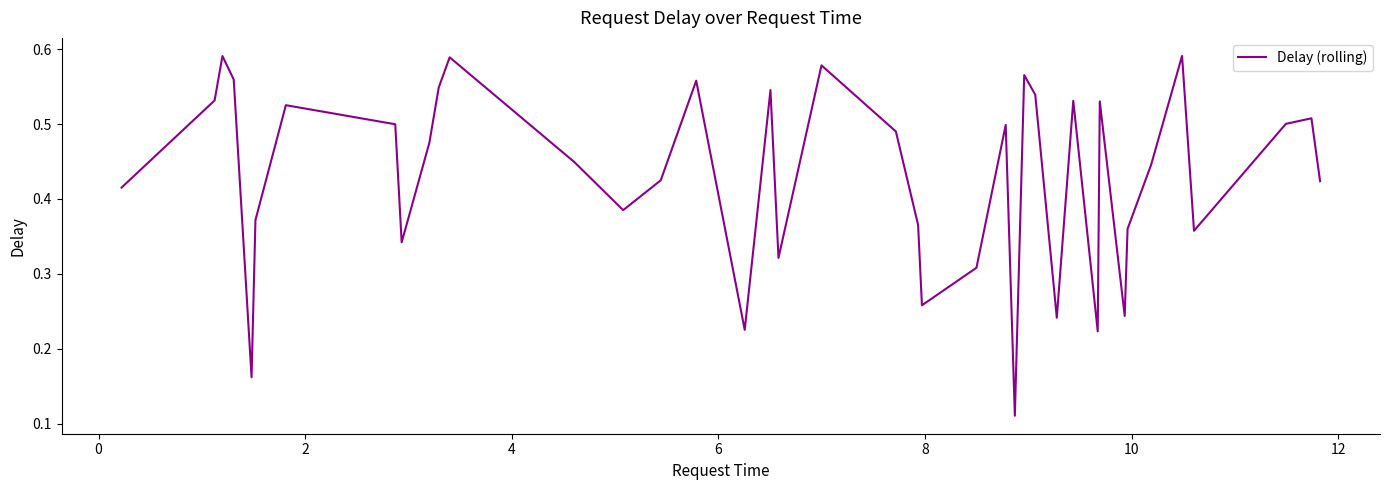

How many lines are shown in the chart?

1